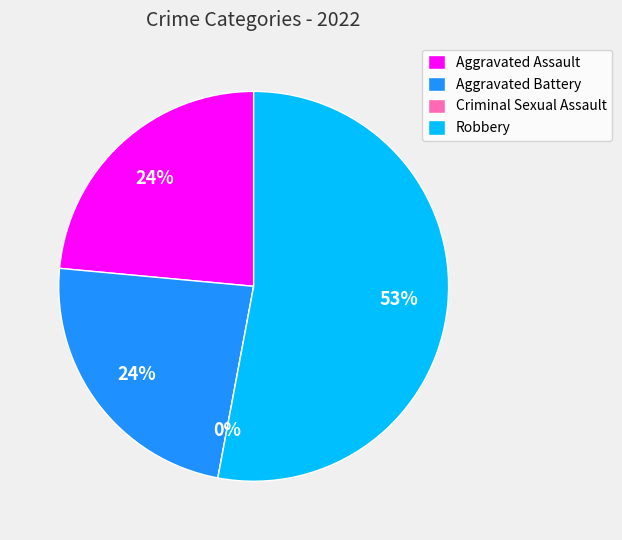

Rank the categories by value from highest to lowest.

Robbery, Aggravated Assault, Aggravated Battery, Criminal Sexual Assault